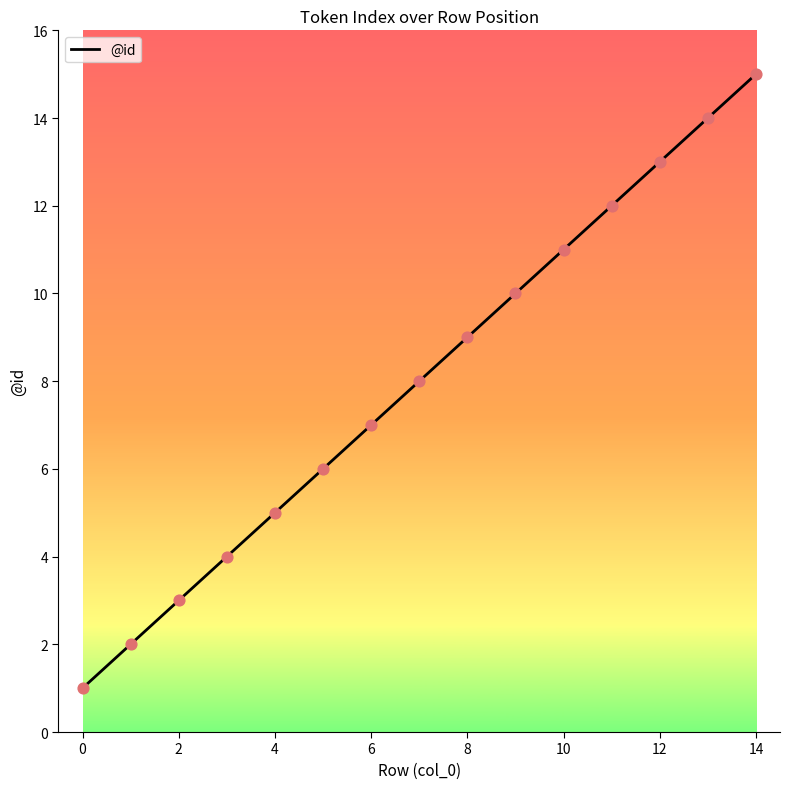

What is the maximum value shown in the chart?

15